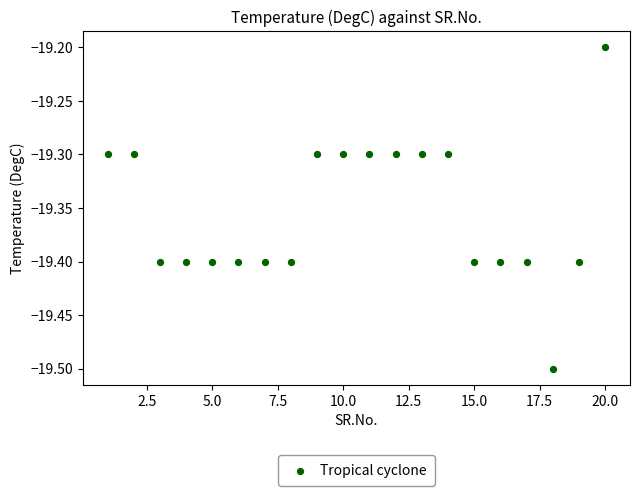

What is the range of Y values (max minus min)?

0.3